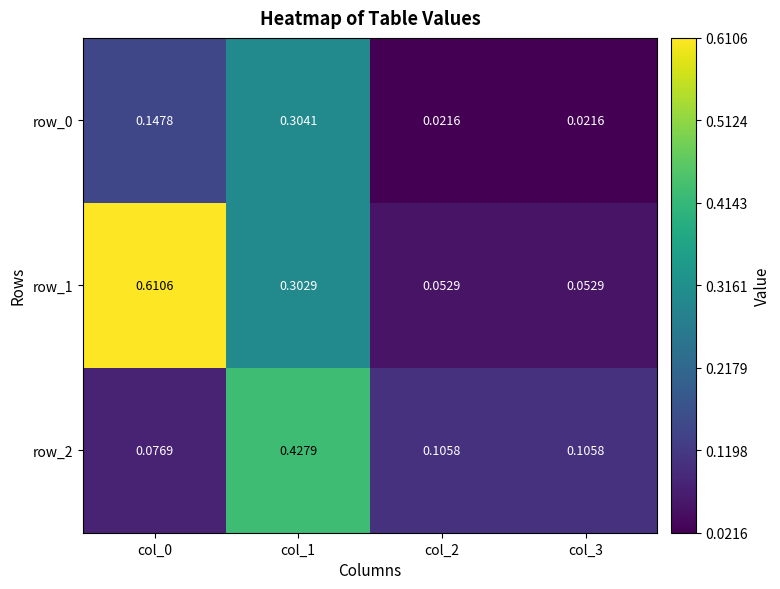

Is the value of row_1 at col_2 greater than the value of row_0 at col_0?

No